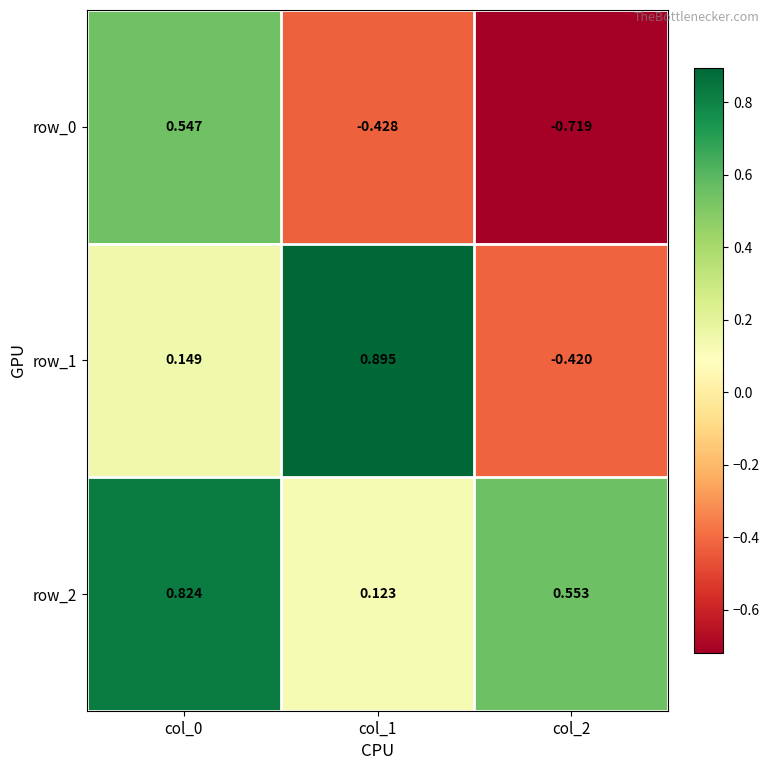

True or false: row_0 has a value of 0.8 at col_0.

False